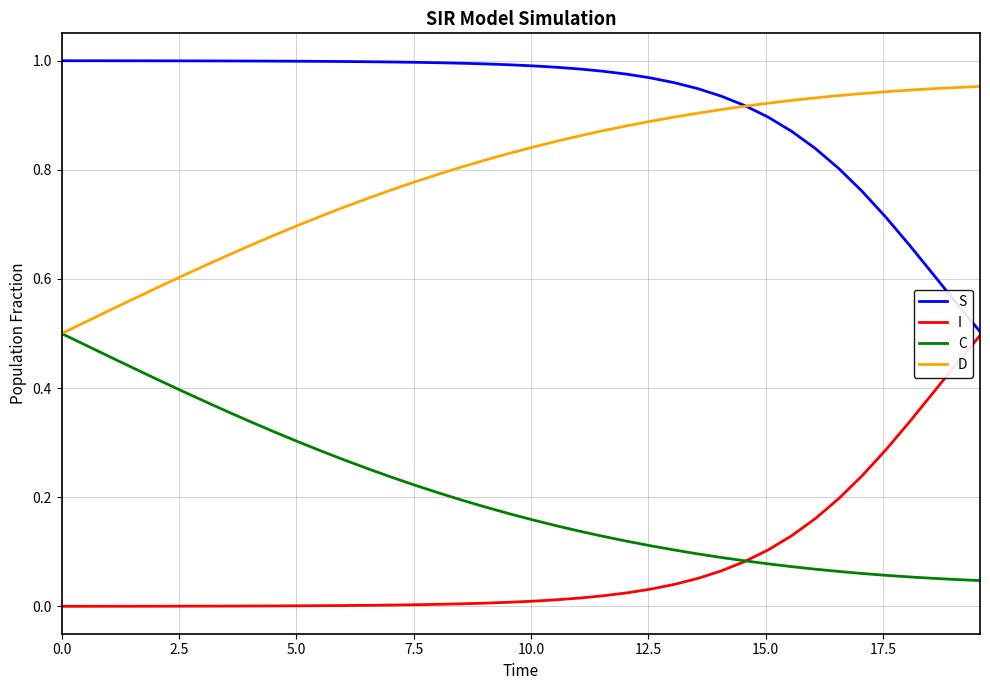

Which series has the largest total across all categories?

S